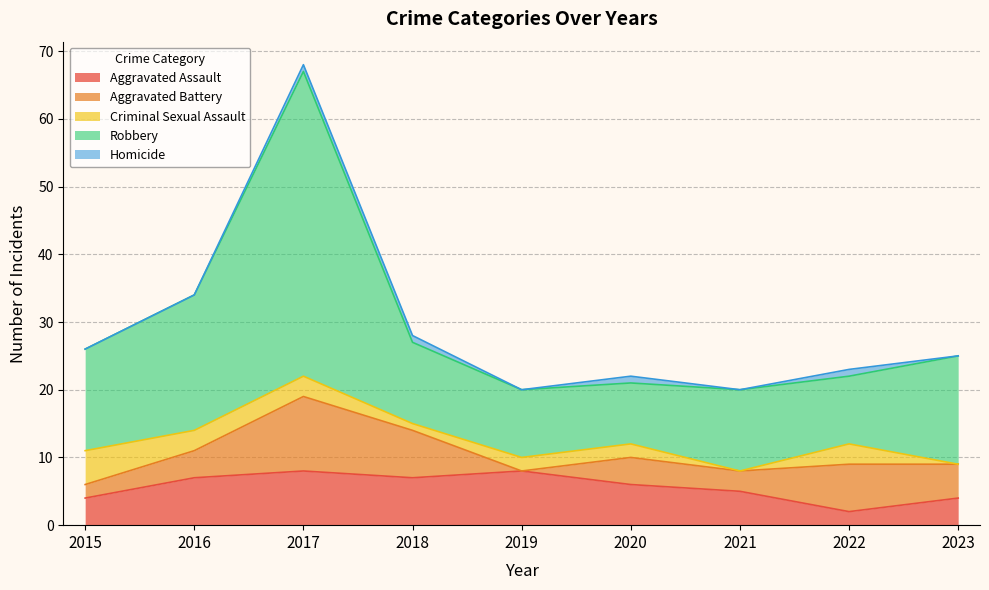

Reading left to right, list all the values displayed in this chart.

Aggravated Assault: 4	7	8	7	8	6	5	2	4
Aggravated Battery: 2	4	11	7	0	4	3	7	5
Criminal Sexual Assault: 5	3	3	1	2	2	0	3	0
Robbery: 15	20	45	12	10	9	12	10	16
Homicide: 0	0	1	1	0	1	0	1	0